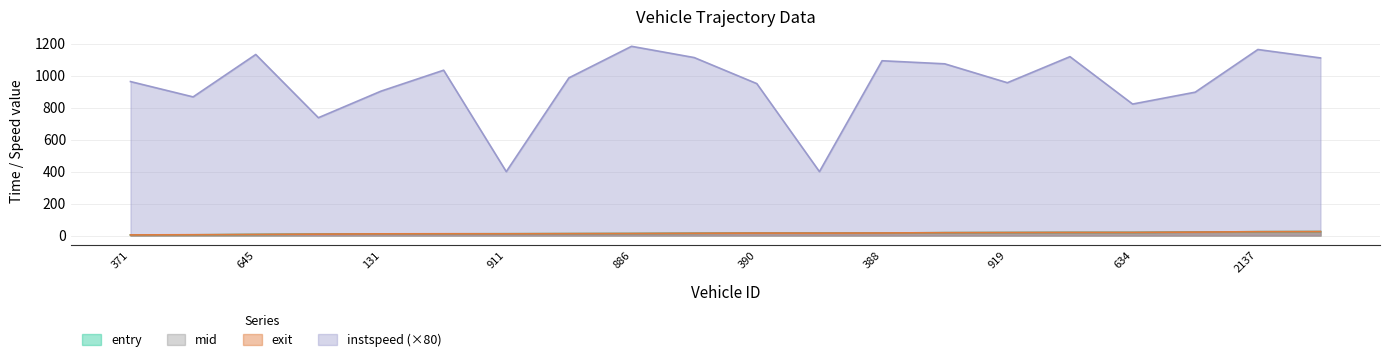

Reading left to right, extract all data points from this chart.

entry: 3.6	4.3	6.4	8.4	10.3	10.4	11.1	11.7	12.3	13.6	15.0	15.0	15.7	17.7	18.4	19.1	19.1	21.2	23.9	24.5
mid: 3.7	4.3	6.4	8.5	10.4	10.5	11.2	11.7	12.3	13.7	15.1	15.1	15.7	17.8	18.5	19.1	19.2	21.2	23.9	24.6
exit: 3.7	4.8	6.5	8.5	10.4	10.9	10.9	11.8	12.4	13.7	15.1	14.8	15.8	17.8	18.5	19.2	19.3	21.3	23.9	24.6
instspeed: 964.0	868.0	1133.6	737.6	904.0	1035.2	400.0	987.2	1184.8	1114.4	951.2	400.0	1094.4	1075.2	956.8	1120.0	823.2	897.6	1164.8	1112.0